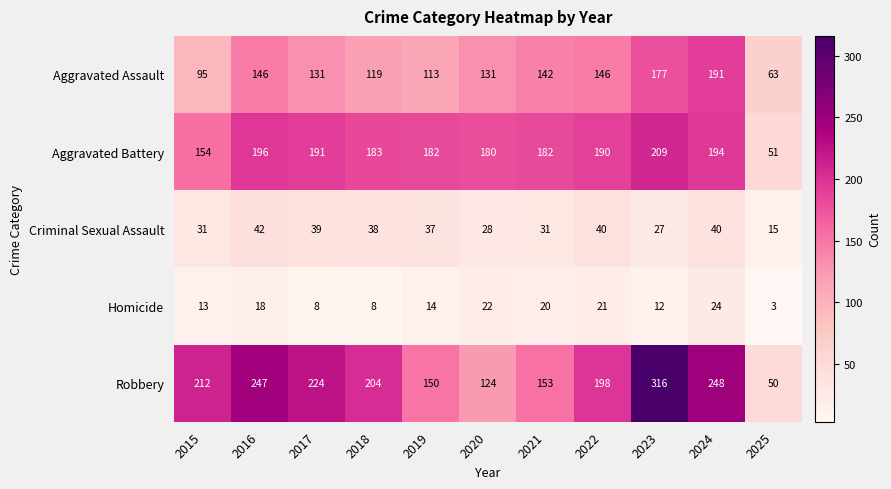

At which category does the chart reach its minimum across all series?

2025